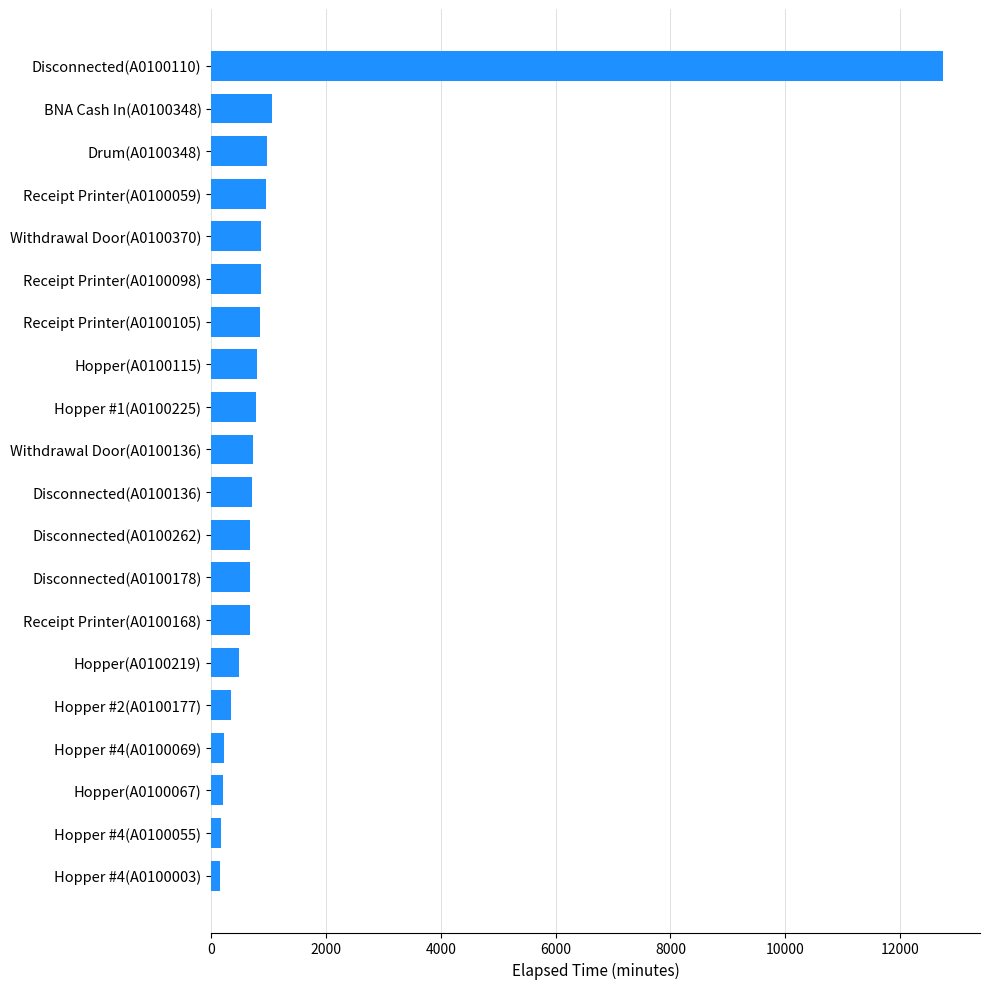

How many values are below 735?

10